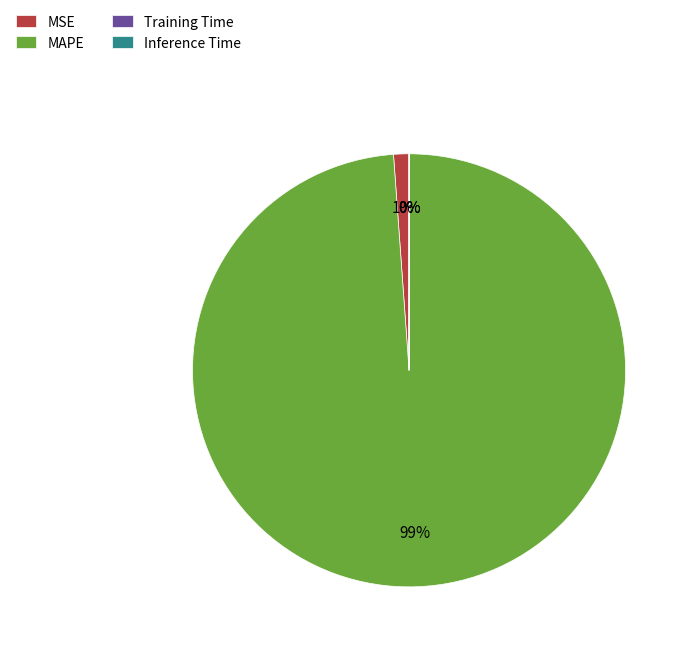

What is the majority slice?

MAPE